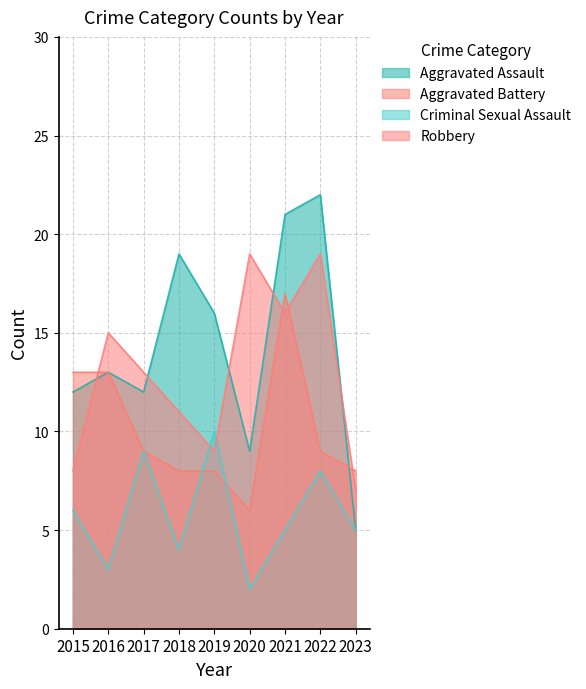

Where do Criminal Sexual Assault and Robbery first cross each other?

2018 and 2019